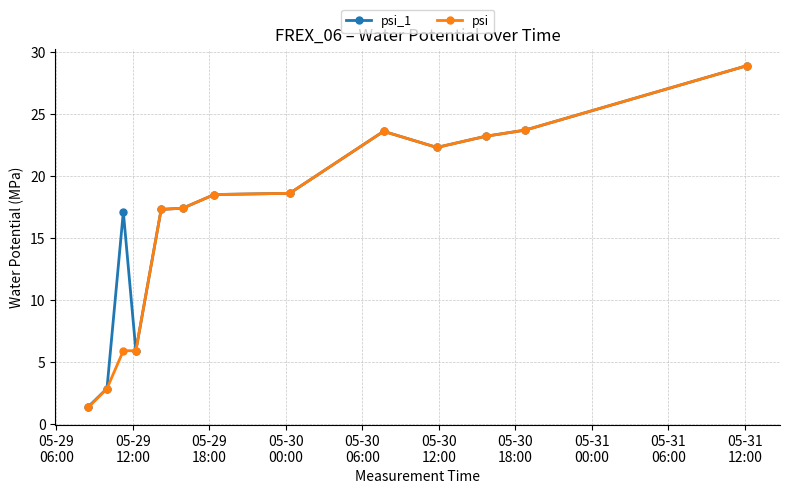

At how many categories does at least one series exceed 15?

10